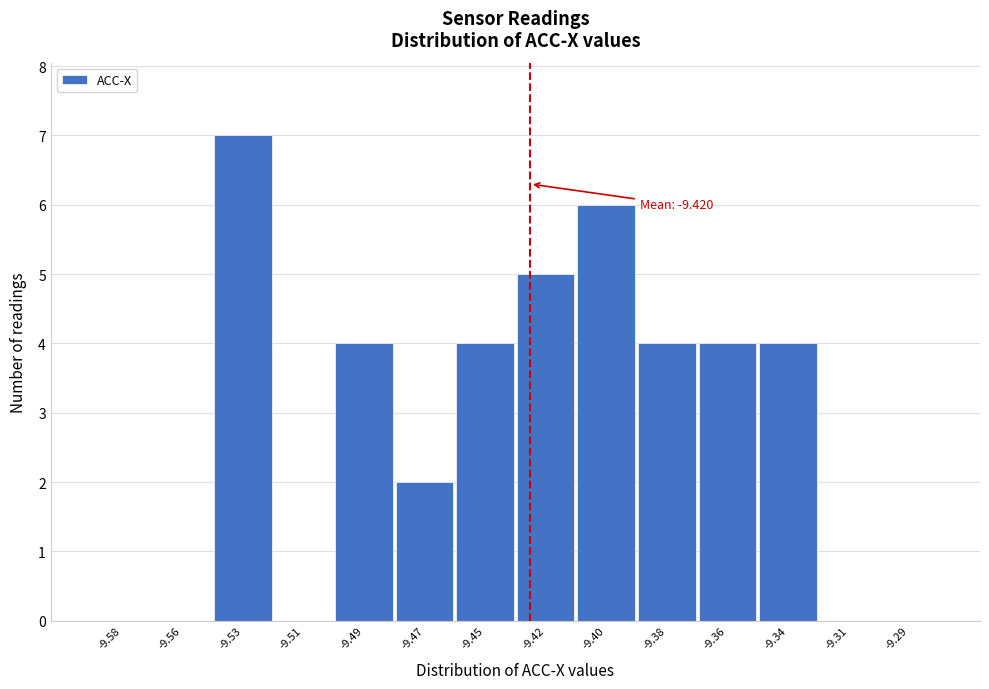

Reading right to left, list all the values displayed in this chart.

-9.29=0	-9.31=0	-9.34=4	-9.36=4	-9.38=4	-9.40=6	-9.42=5	-9.45=4	-9.47=2	-9.49=4	-9.51=0	-9.53=7	-9.56=0	-9.58=0